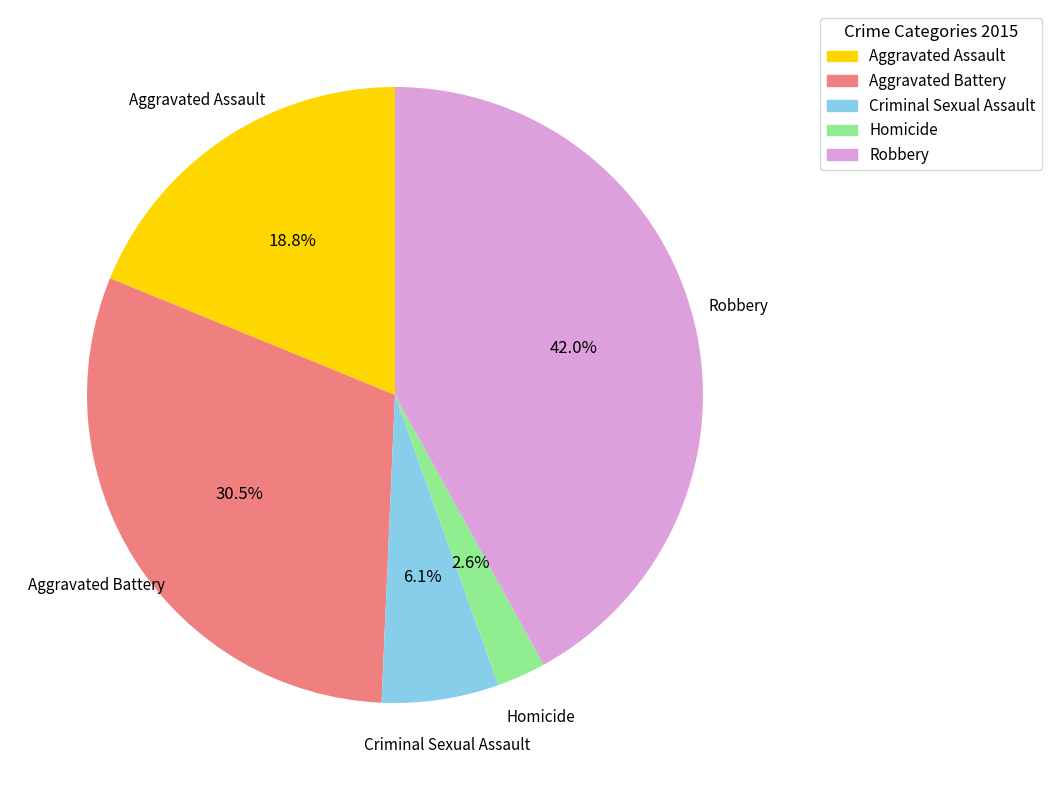

Is there a majority slice in this chart?

No